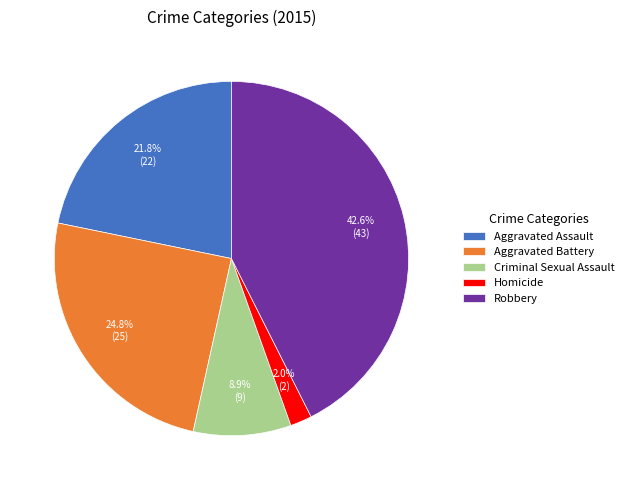

What is the ratio of the value at Aggravated Battery to the value at Criminal Sexual Assault?

2.8